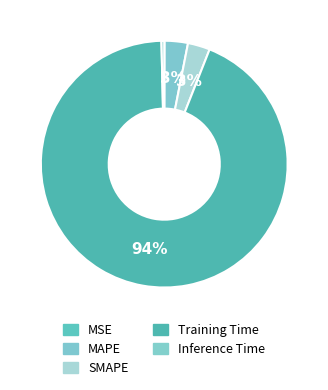

Which category has the biggest portion of the pie?

Training Time